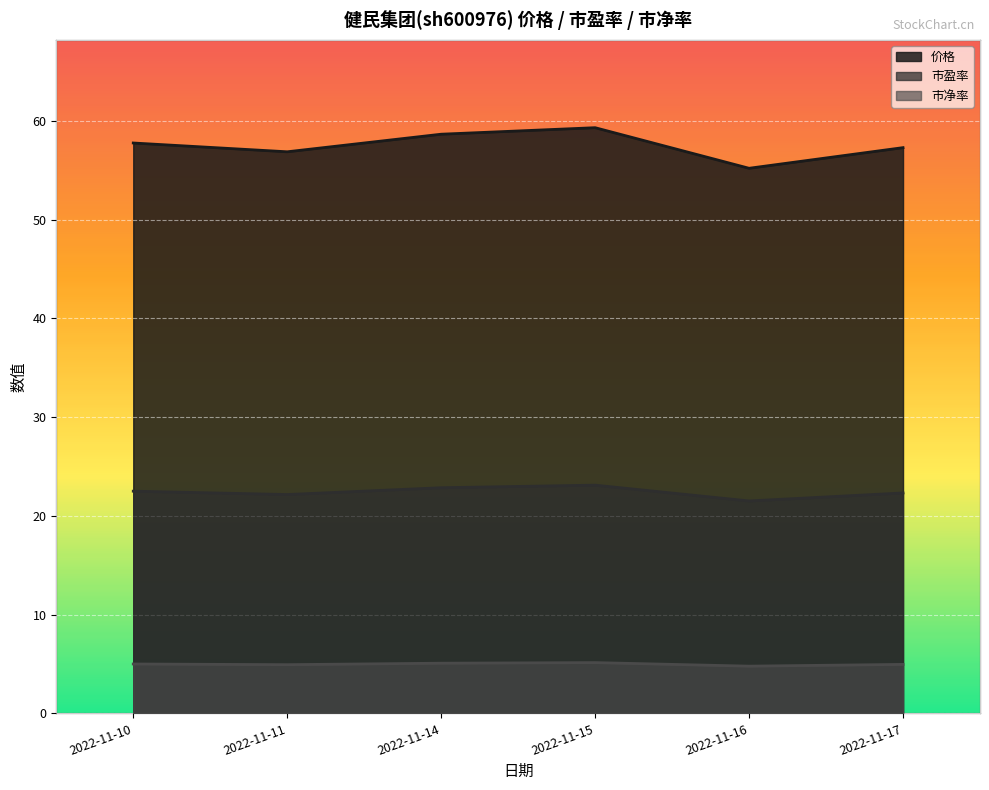

At which category is the sum across all series the highest?

2022-11-15